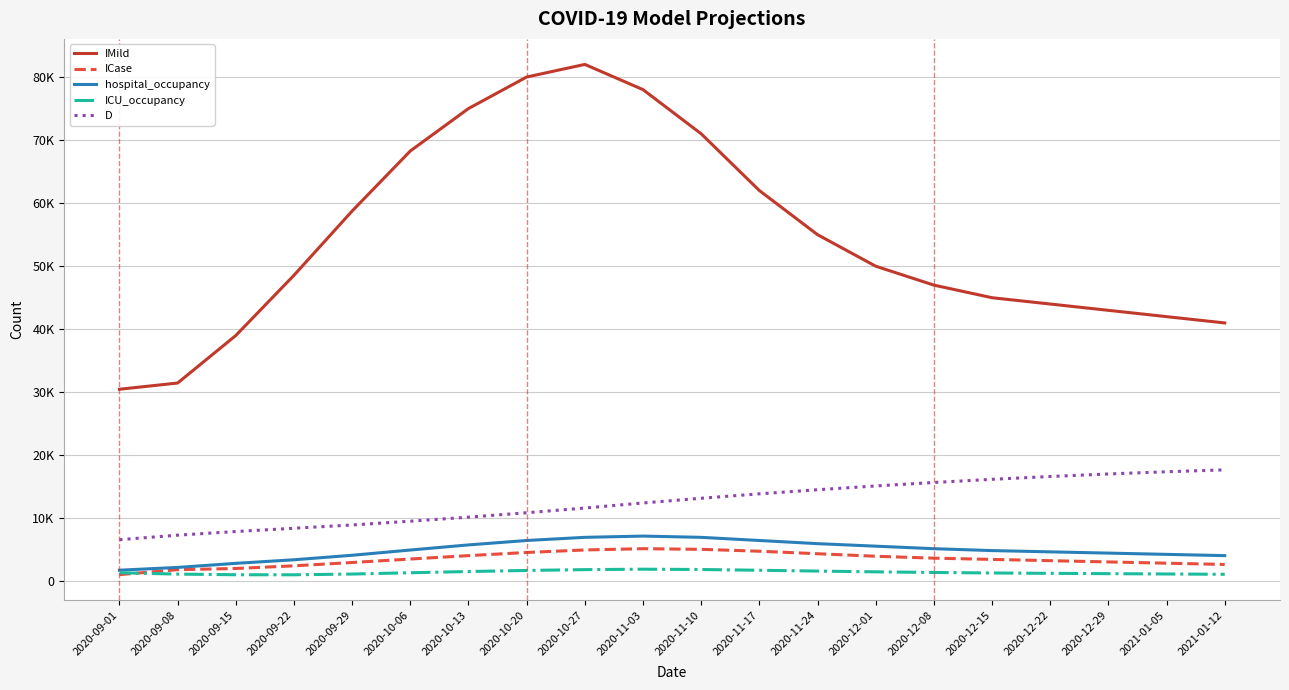

Is it true that ICU_occupancy equals 1780.0 at 2020-11-17?

True